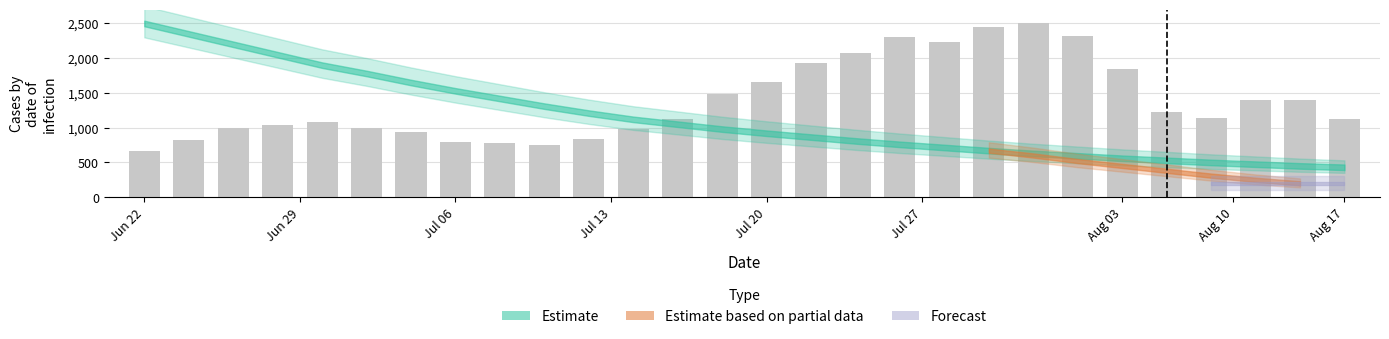

What is the smallest value displayed?

666.7